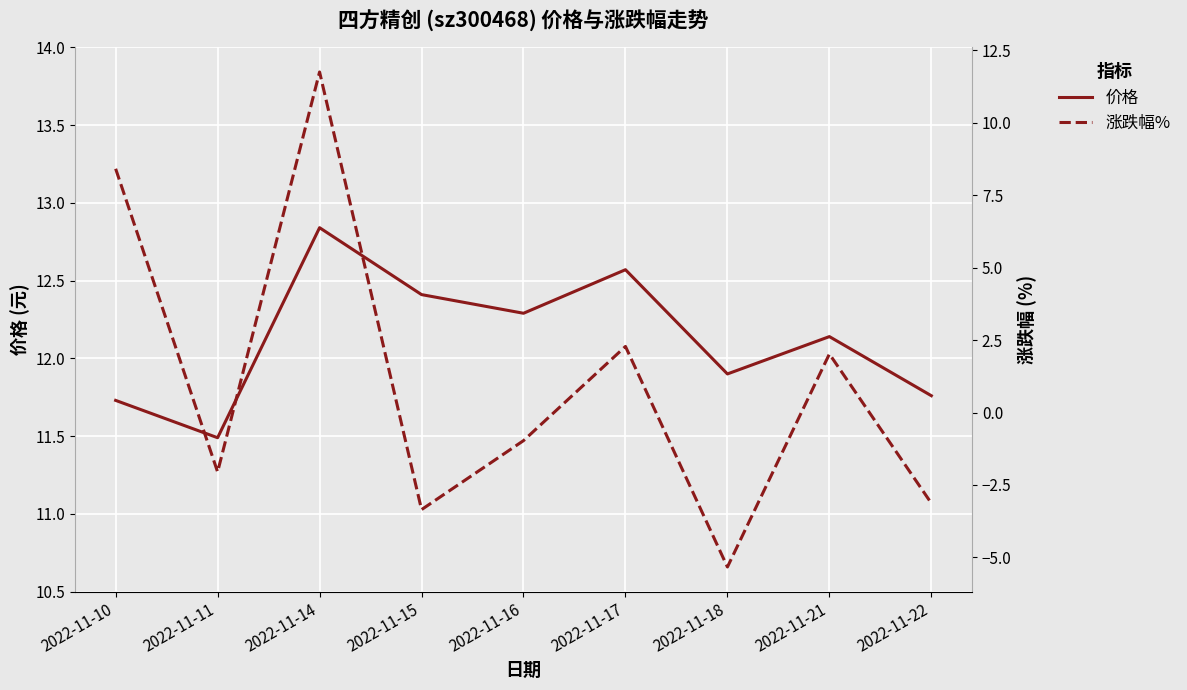

True or false: 涨跌幅% has a value of -5.3 at 2022-11-18.

True